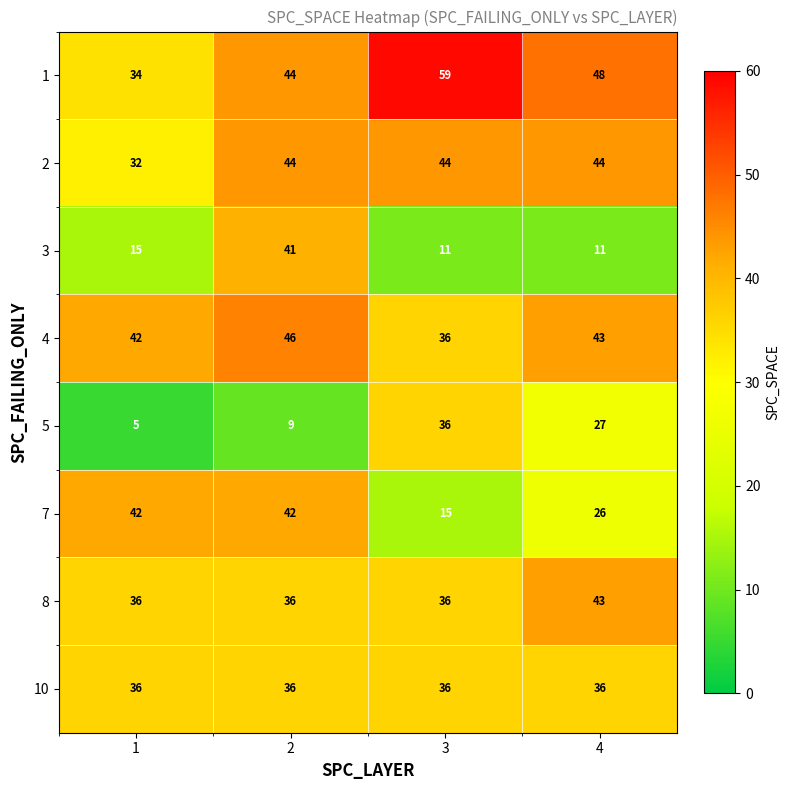

True or false: 10 has a value of 25 at 1.

False